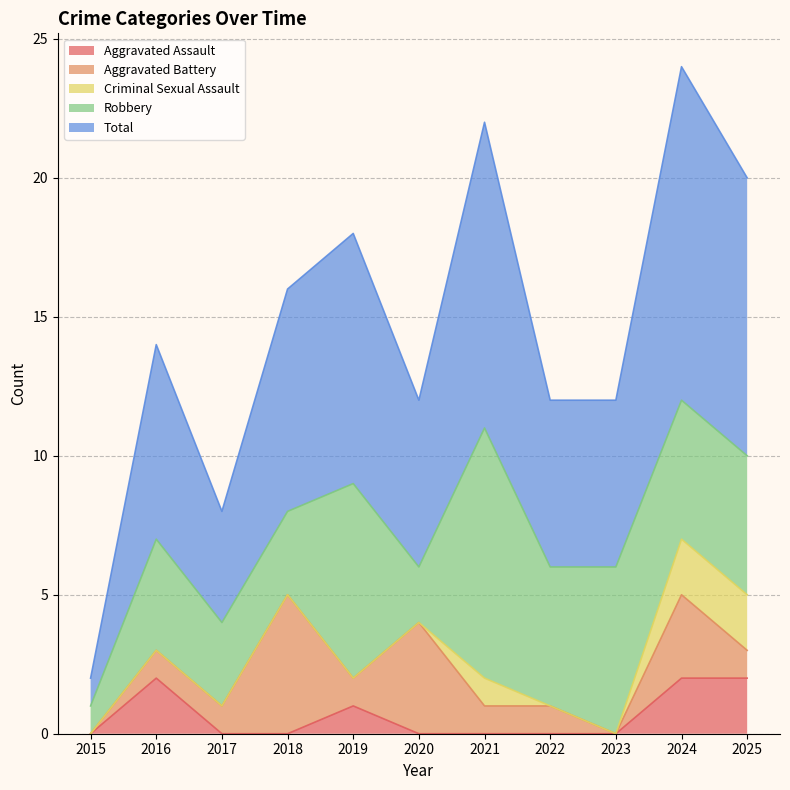

What is the value of the Robbery point at the 4th from the left?

3